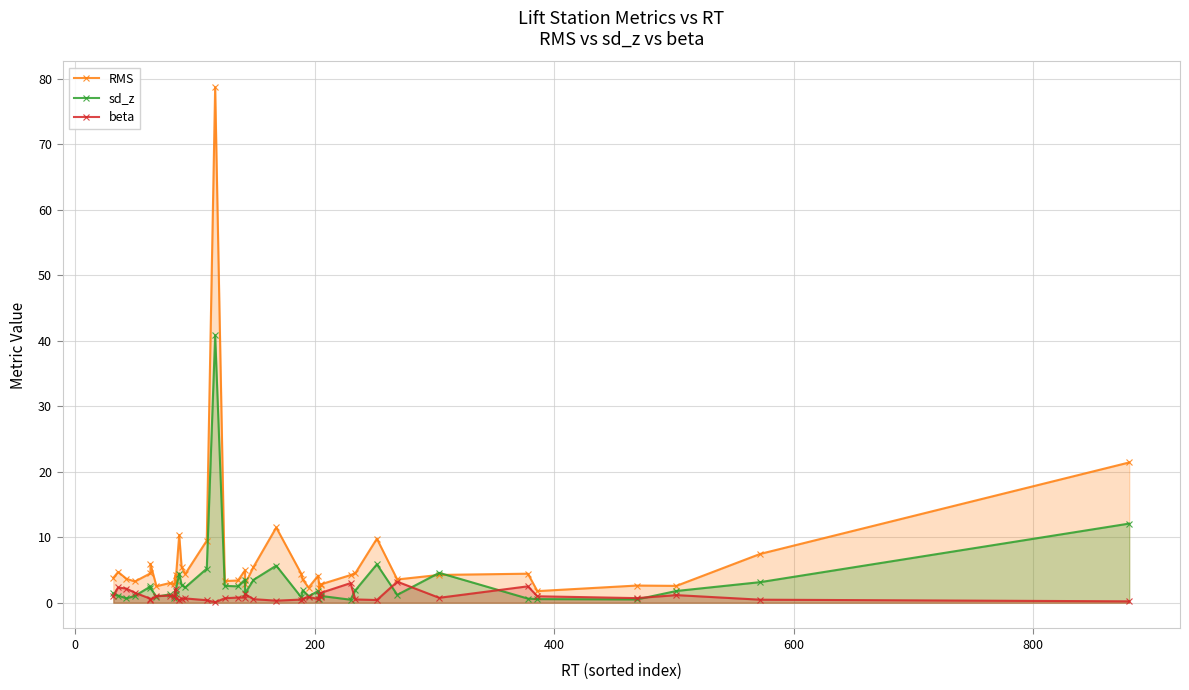

What is the lowest value of the beta series?

0.1